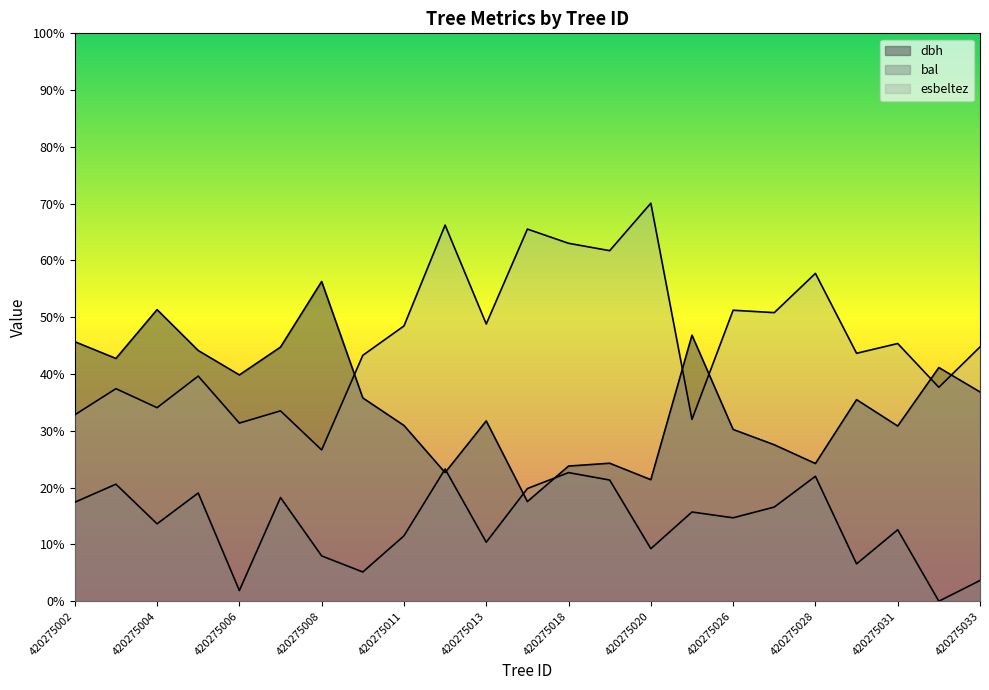

Rank the series at 420275021 from highest to lowest value.

dbh, esbeltez, bal